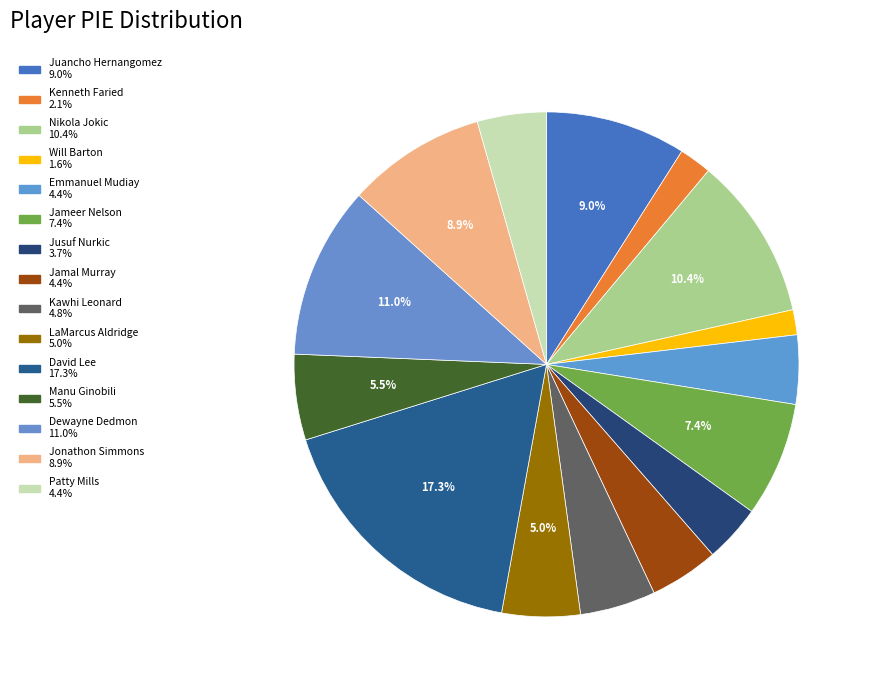

How many segments does this pie chart have?

15